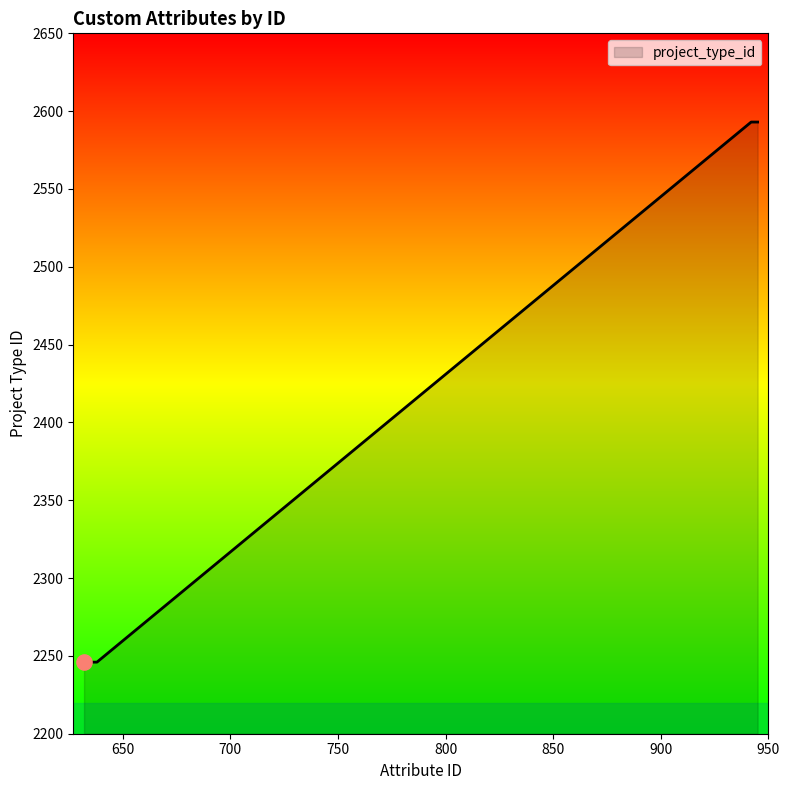

What is the greatest value displayed?

2593